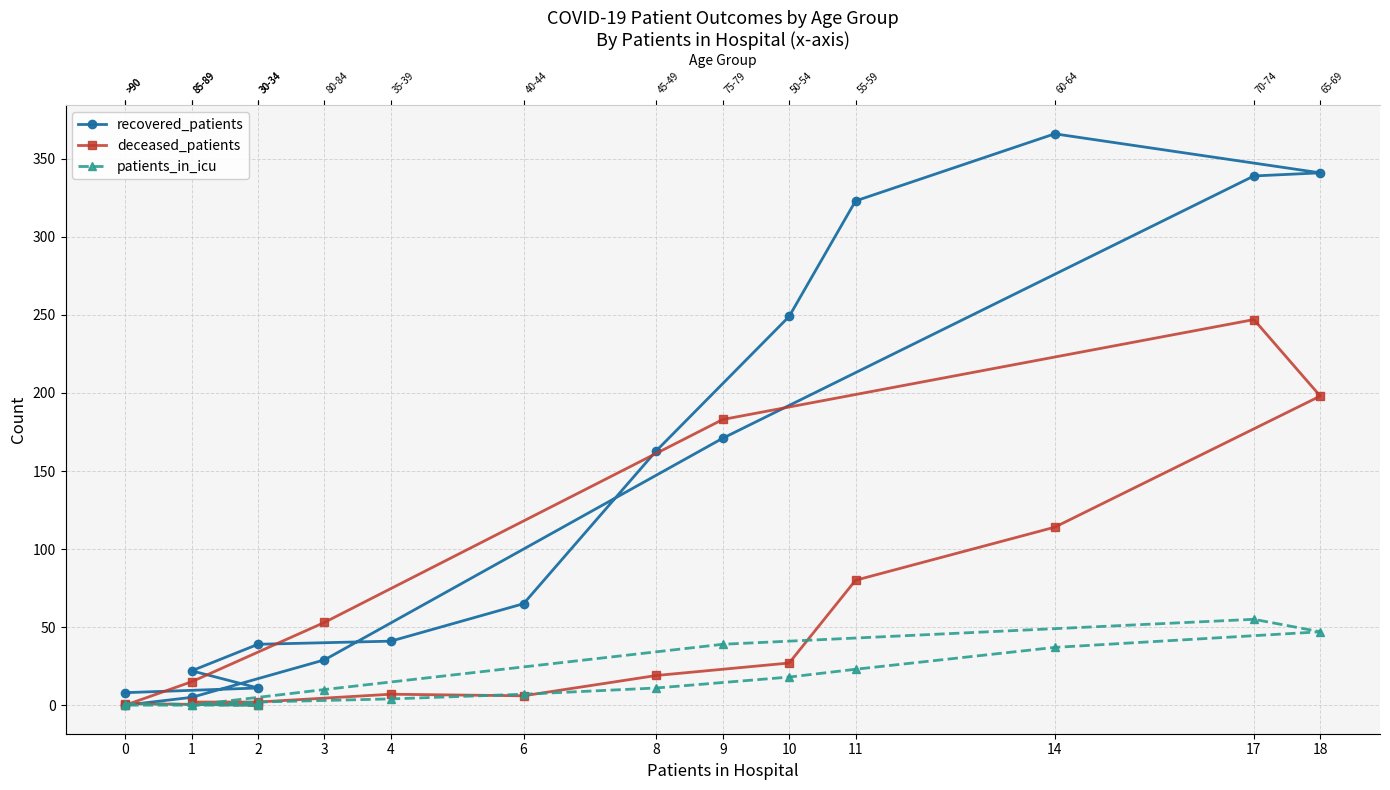

True or false: patients_in_icu has a value of -32 at 2.

False